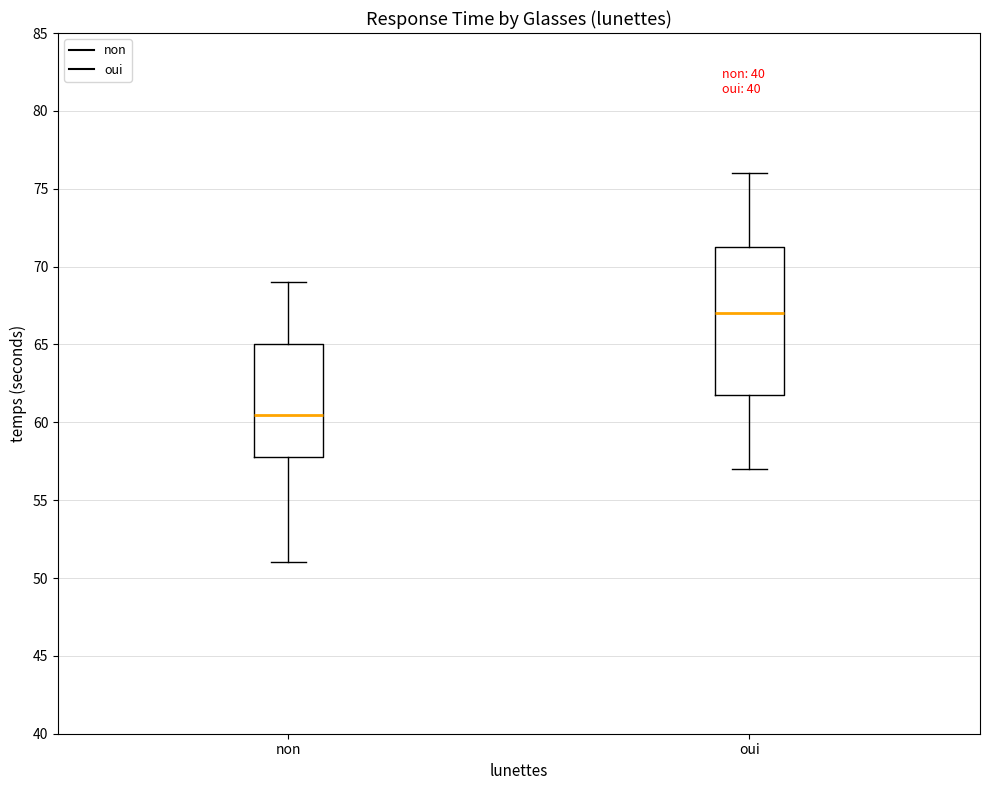

Which box has the highest median line?

oui